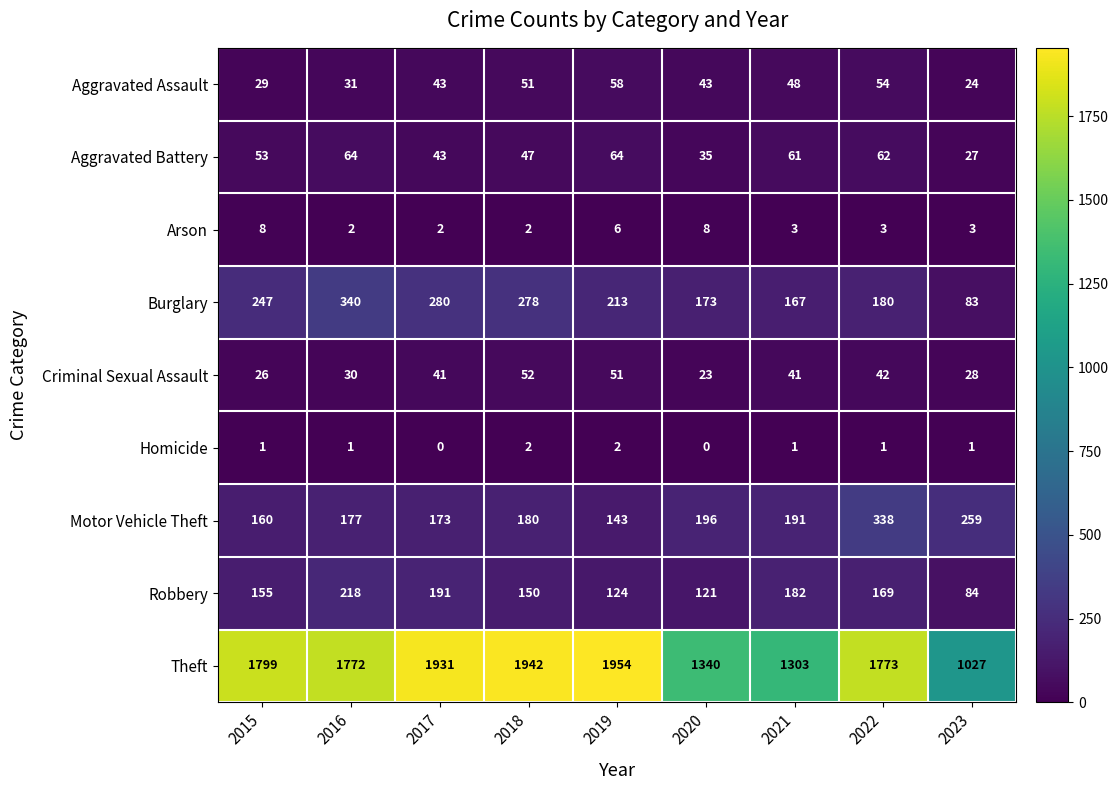

At 2022, list the series in order from smallest to largest.

Homicide, Arson, Criminal Sexual Assault, Aggravated Assault, Aggravated Battery, Robbery, Burglary, Motor Vehicle Theft, Theft